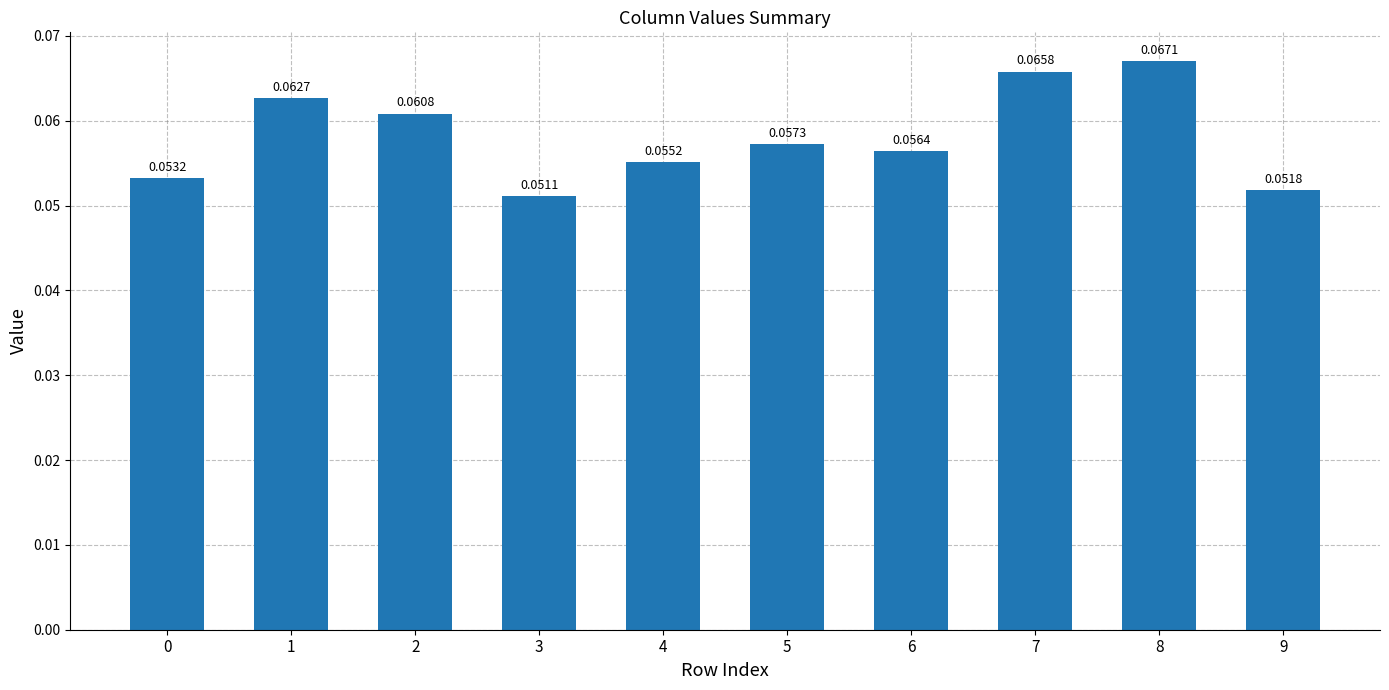

List the labels in order of value, smallest first.

3, 9, 0, 4, 6, 5, 2, 1, 7, 8